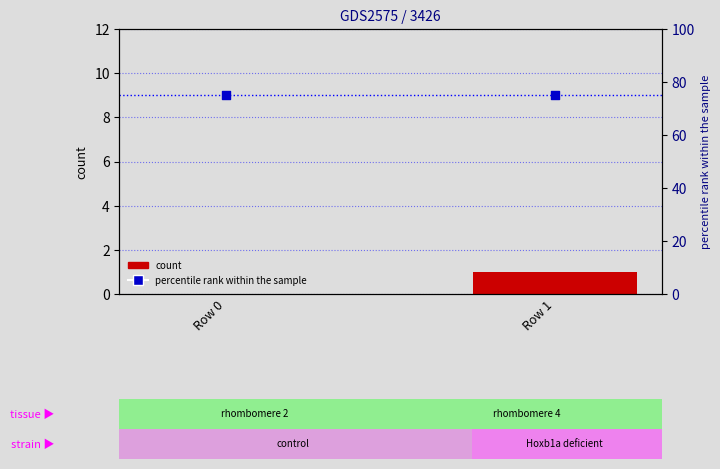

What are all the series names shown in the legend?

count, percentile rank within the sample